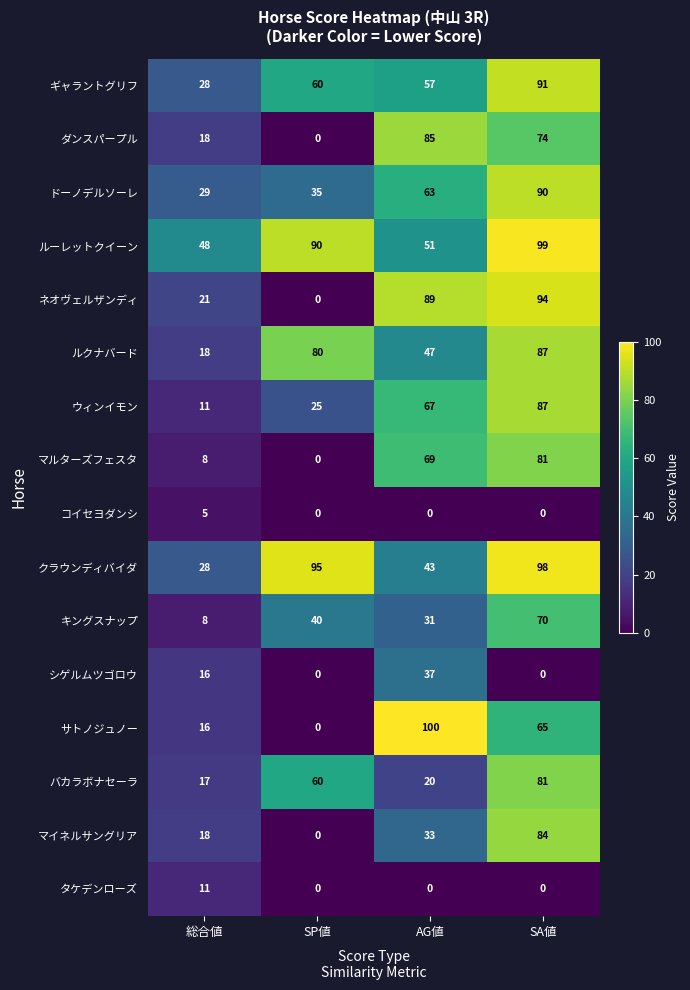

Is it true that マルターズフェスタ equals 5 at 総合値?

False